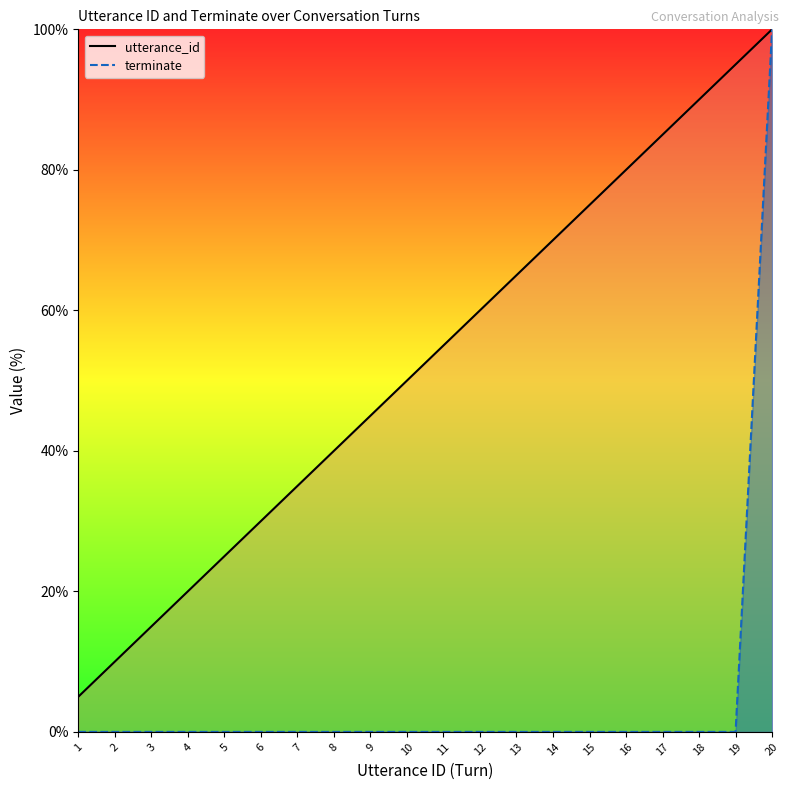

Which series has the largest range (max minus min)?

terminate (line)